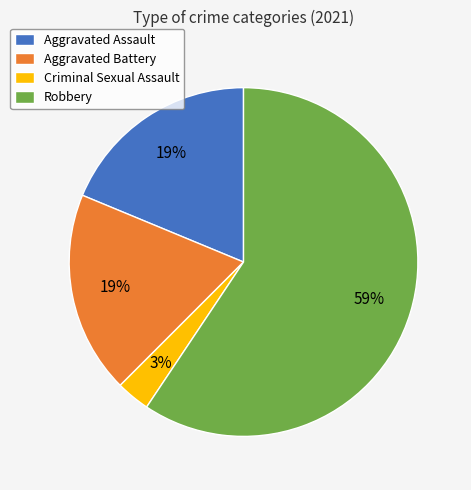

Is Robbery the majority of the pie?

Yes